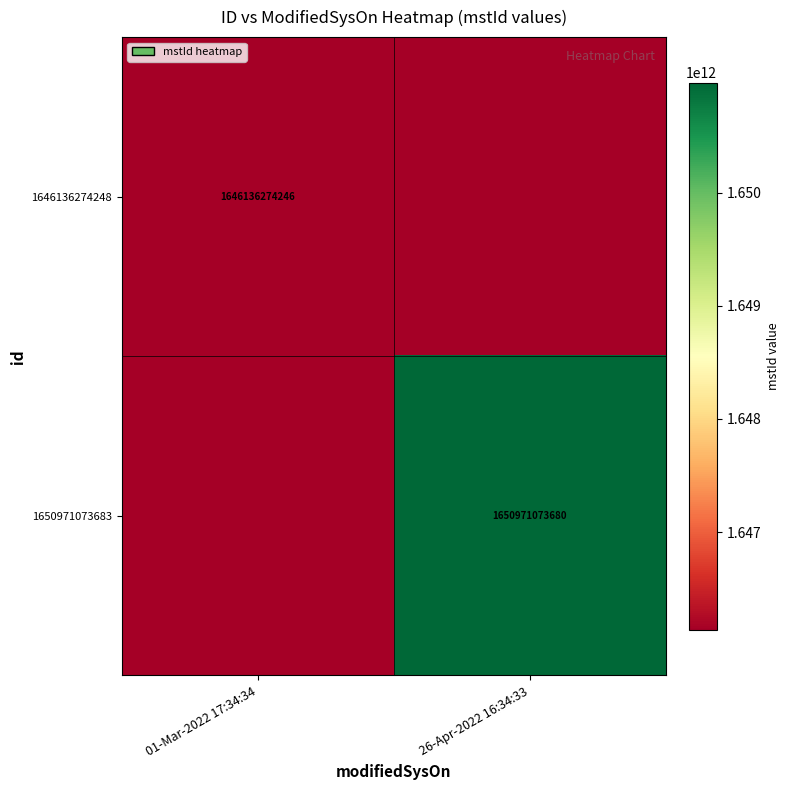

The value of 1646136274248 at 01-Mar-2022 17:34:34 is 1646136274246. True or false?

True